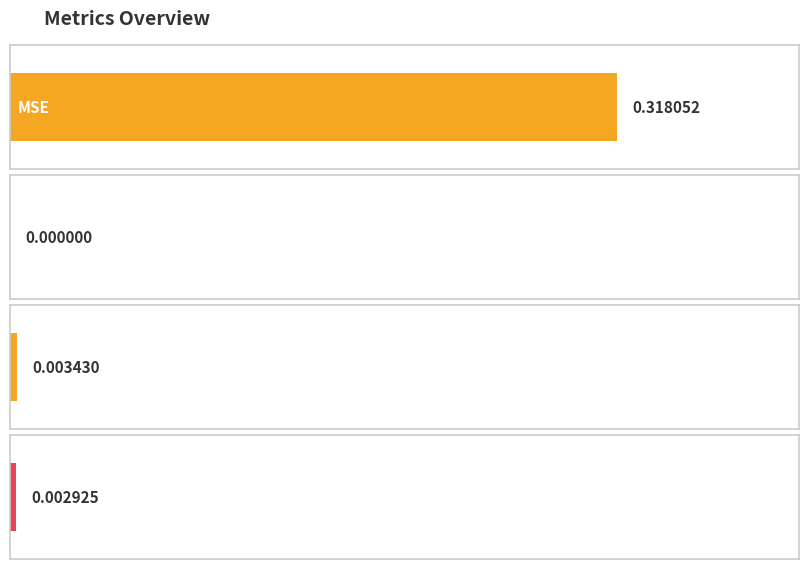

The value at MSE is 0.3. True or false?

True